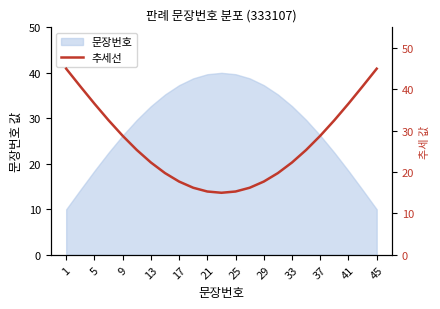

What is the average value?

26.8